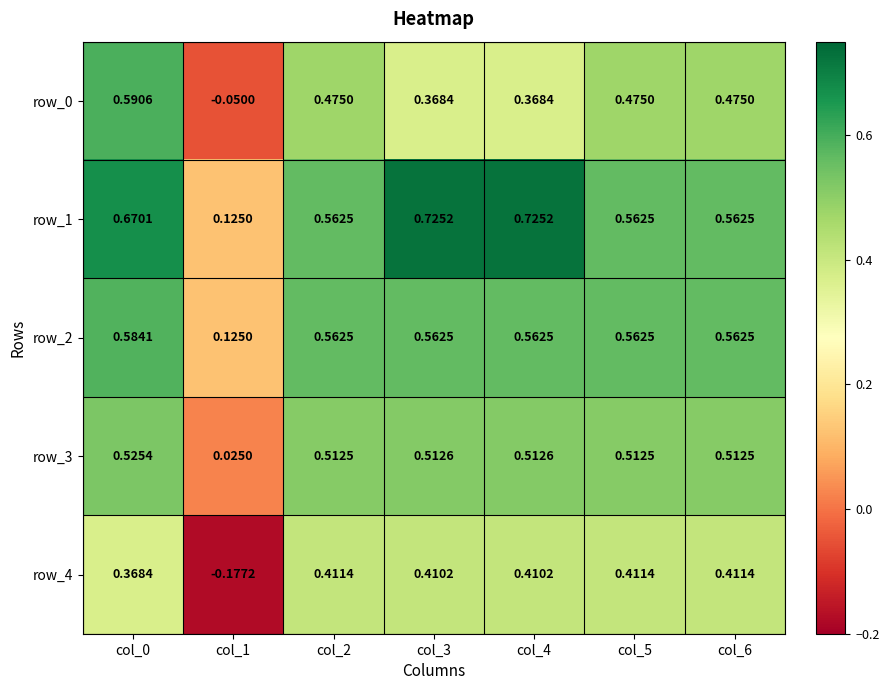

How many values in the row_4 series are below 0?

1